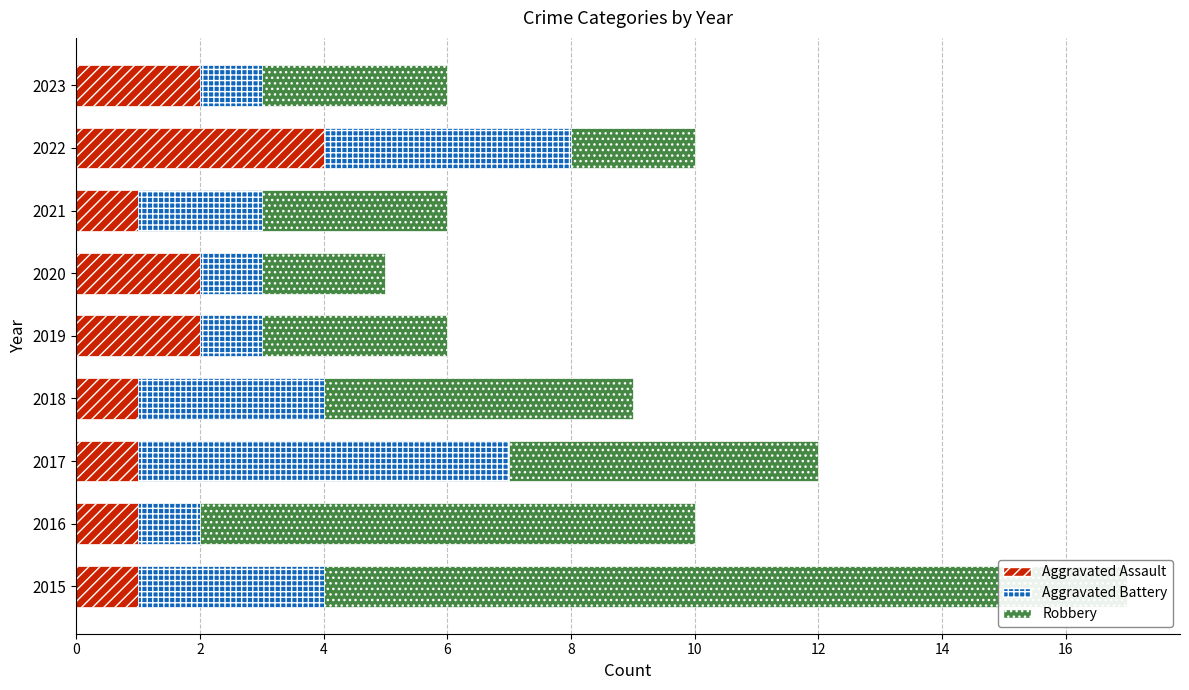

Which series has the largest total across all categories?

Robbery